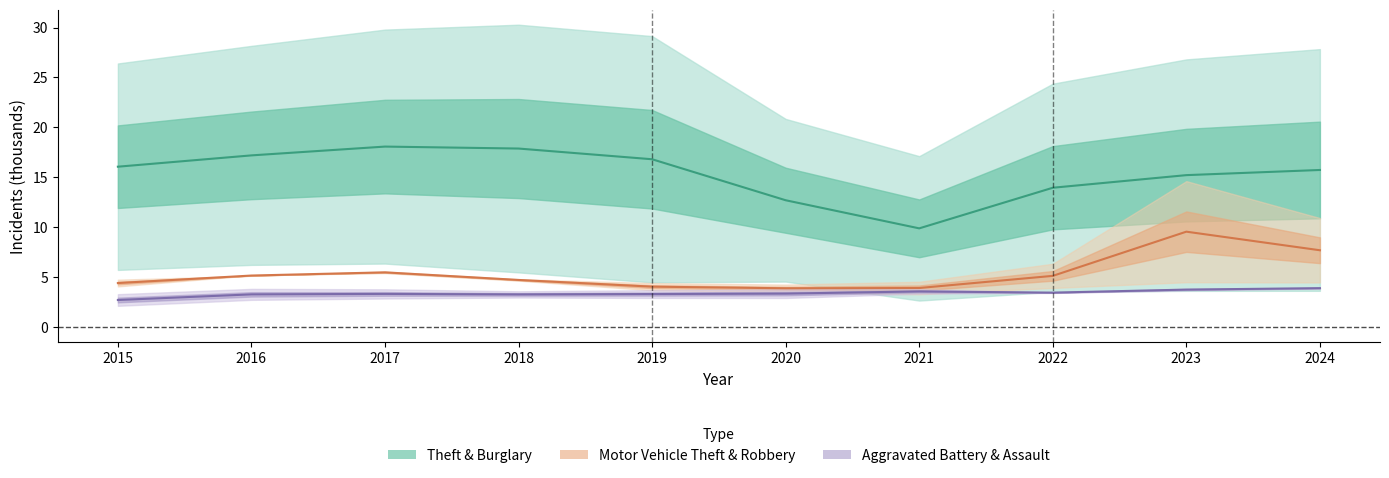

What is the smallest value displayed?

2.7